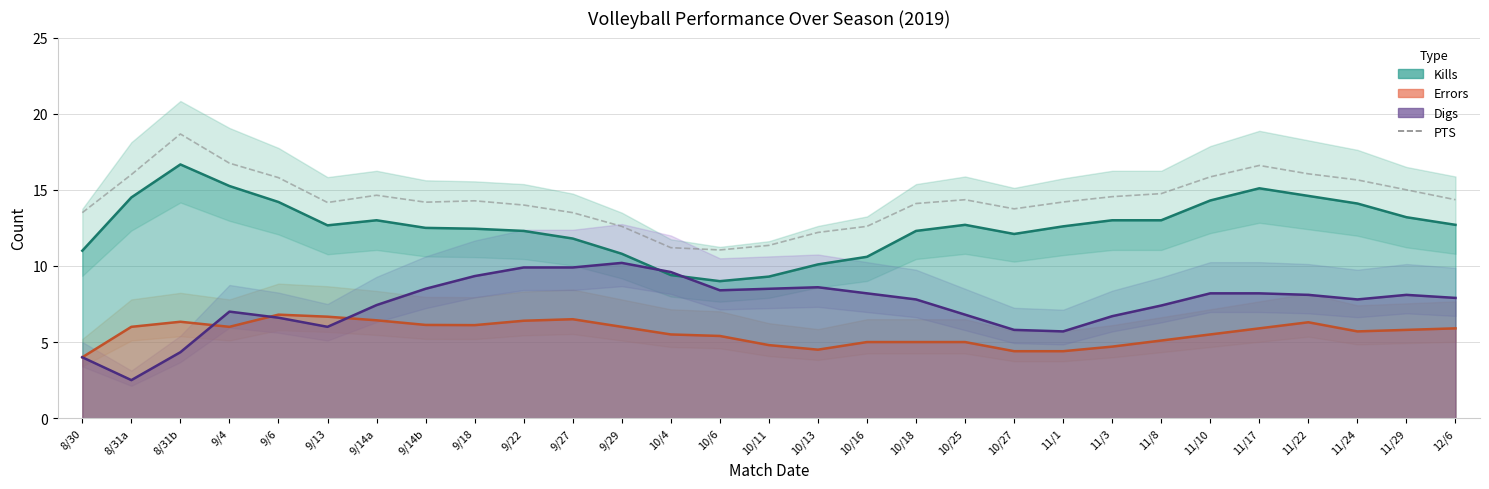

What is the difference between the maximum and minimum values?

7.6